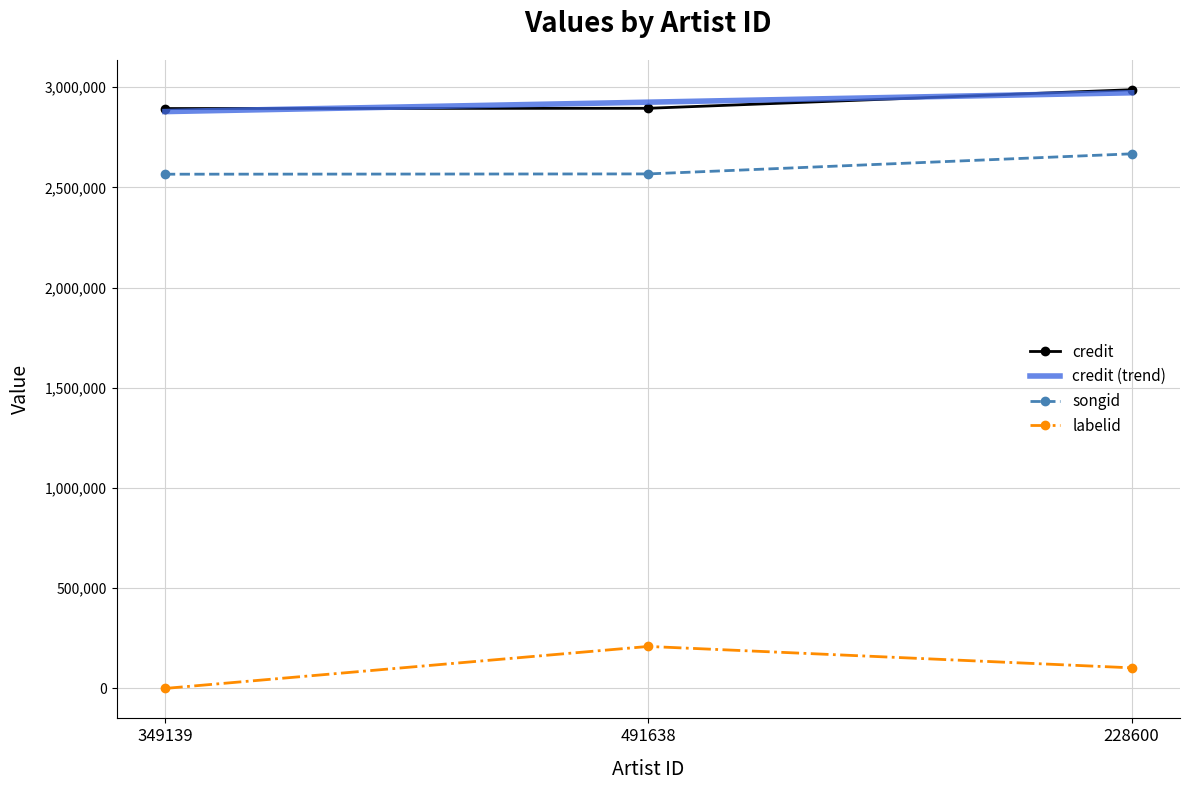

List the labels in order of labelid value, largest first.

491638, 228600, 349139